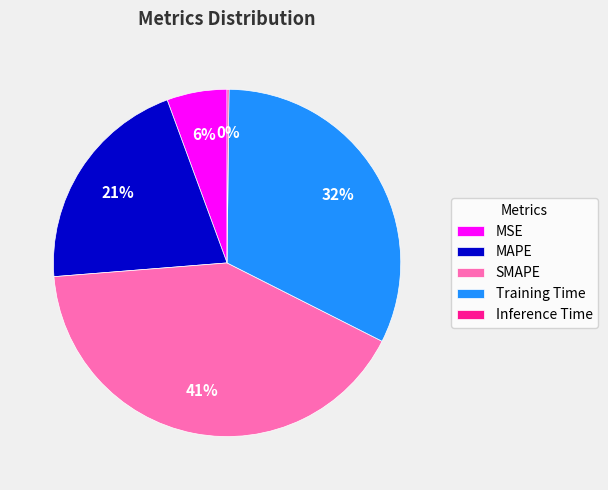

To the nearest percent, what is the average slice percentage?

20%